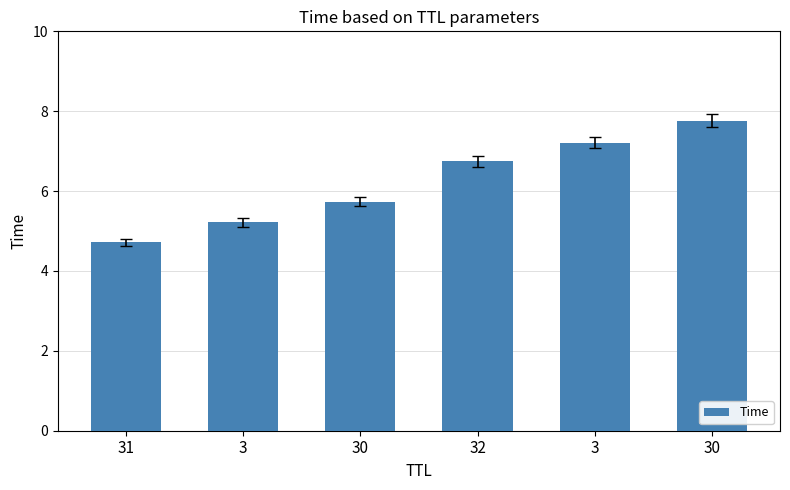

Which label corresponds to the largest value in the chart?

30